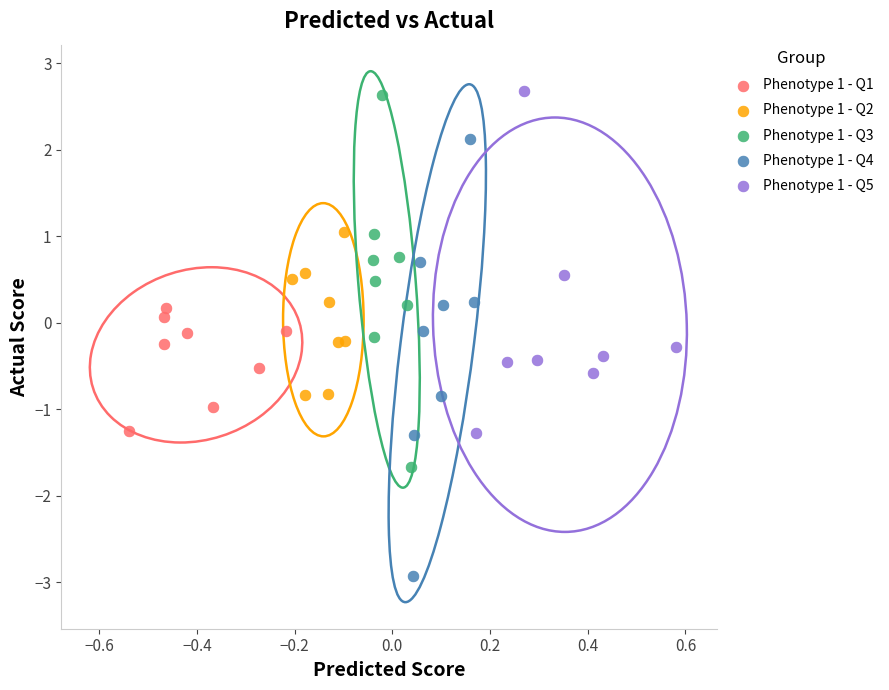

Which series has the widest spread of Y values?

Phenotype 1 - Q4